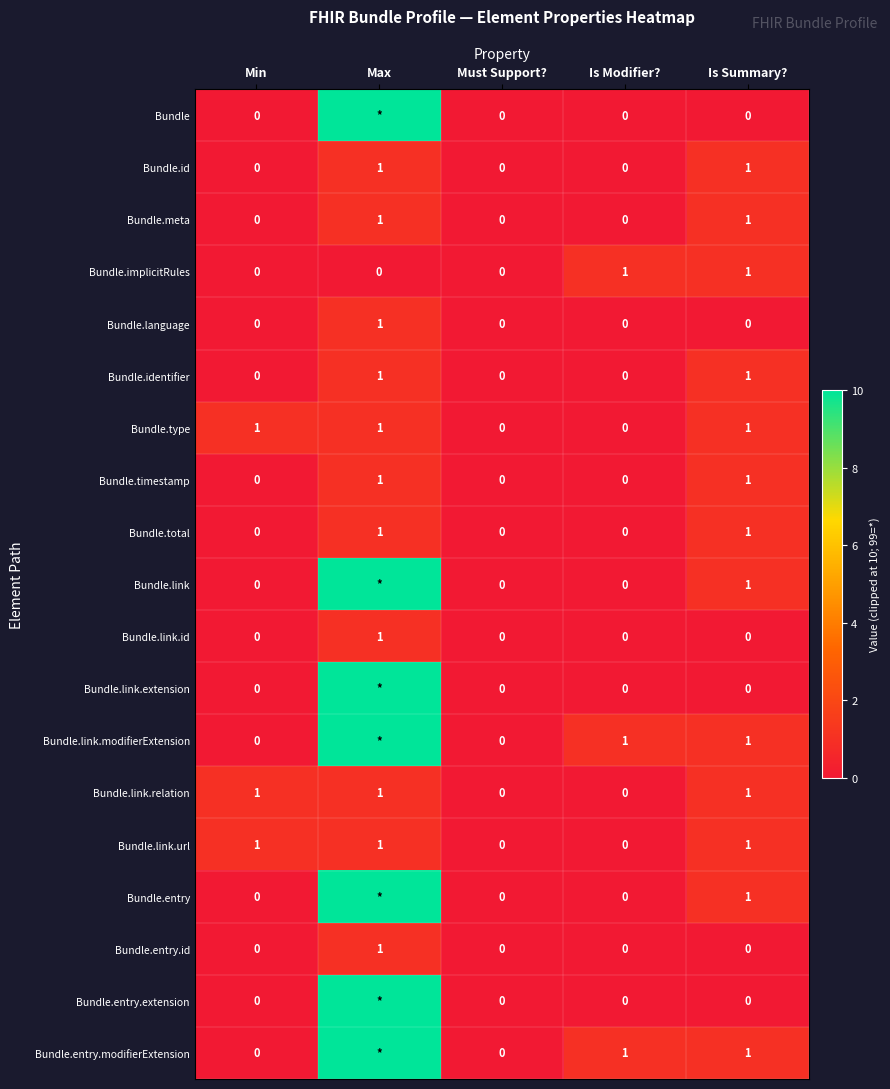

Is it true that Bundle.entry.id equals 0 at Is Modifier??

True